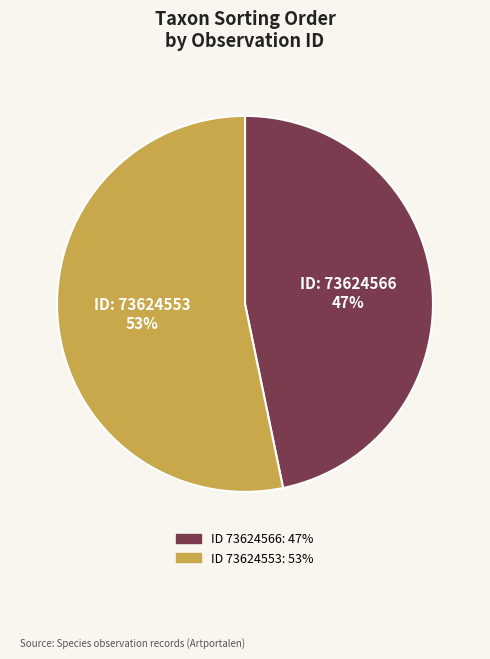

To the nearest percent, what is the difference between the largest and smallest slice percentages?

6%